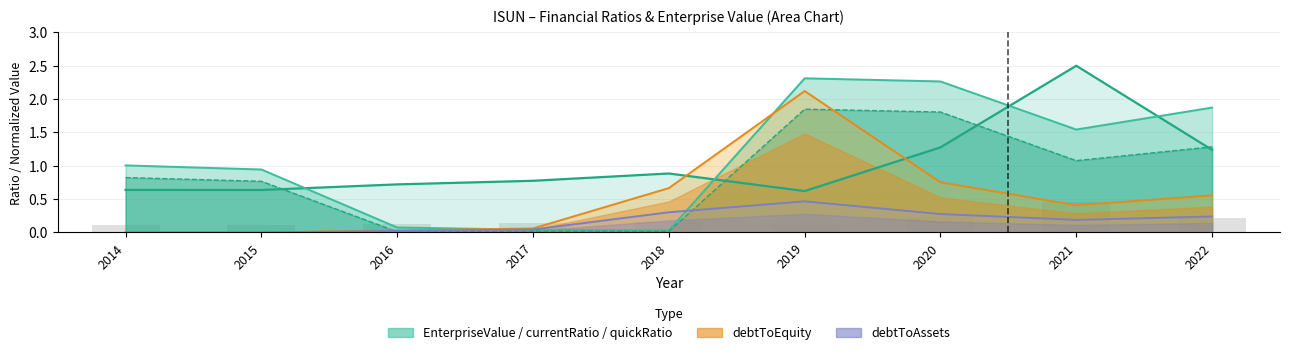

The currentRatio (scaled) series shows 1.0 at 2014. True or false?

True